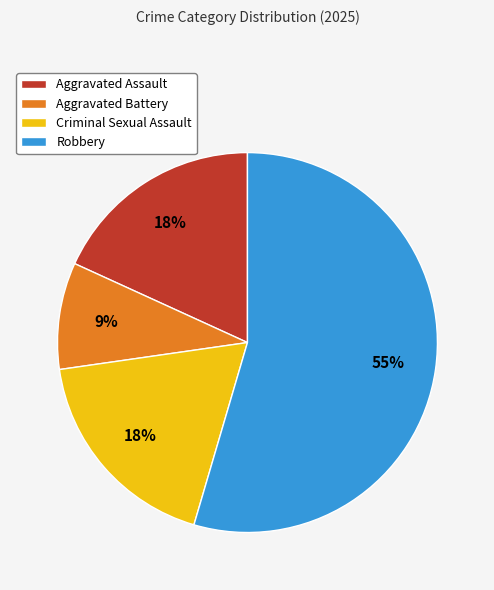

What is the majority slice?

Robbery